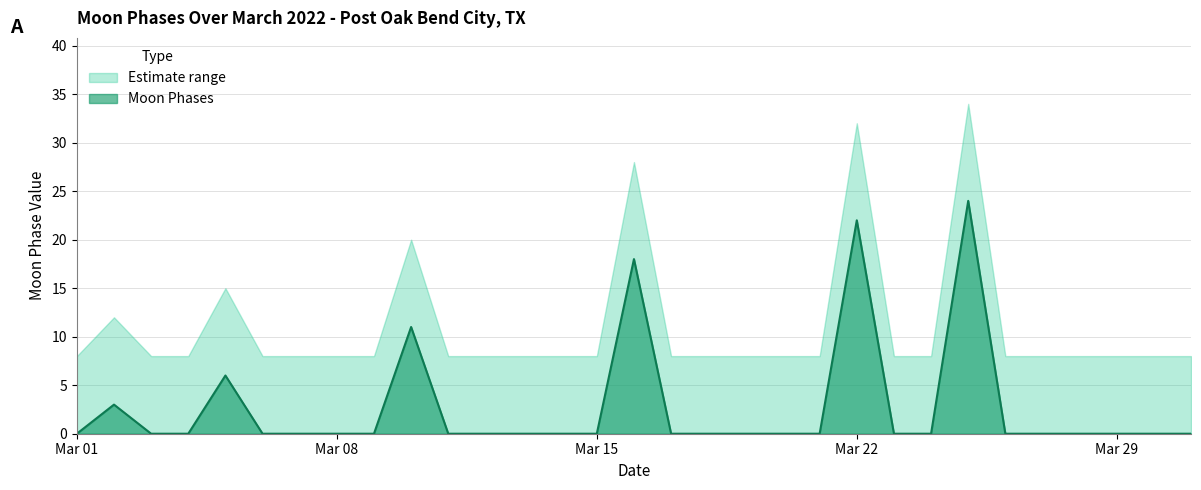

Is it true that the value at 2022-03-05 is 6?

True